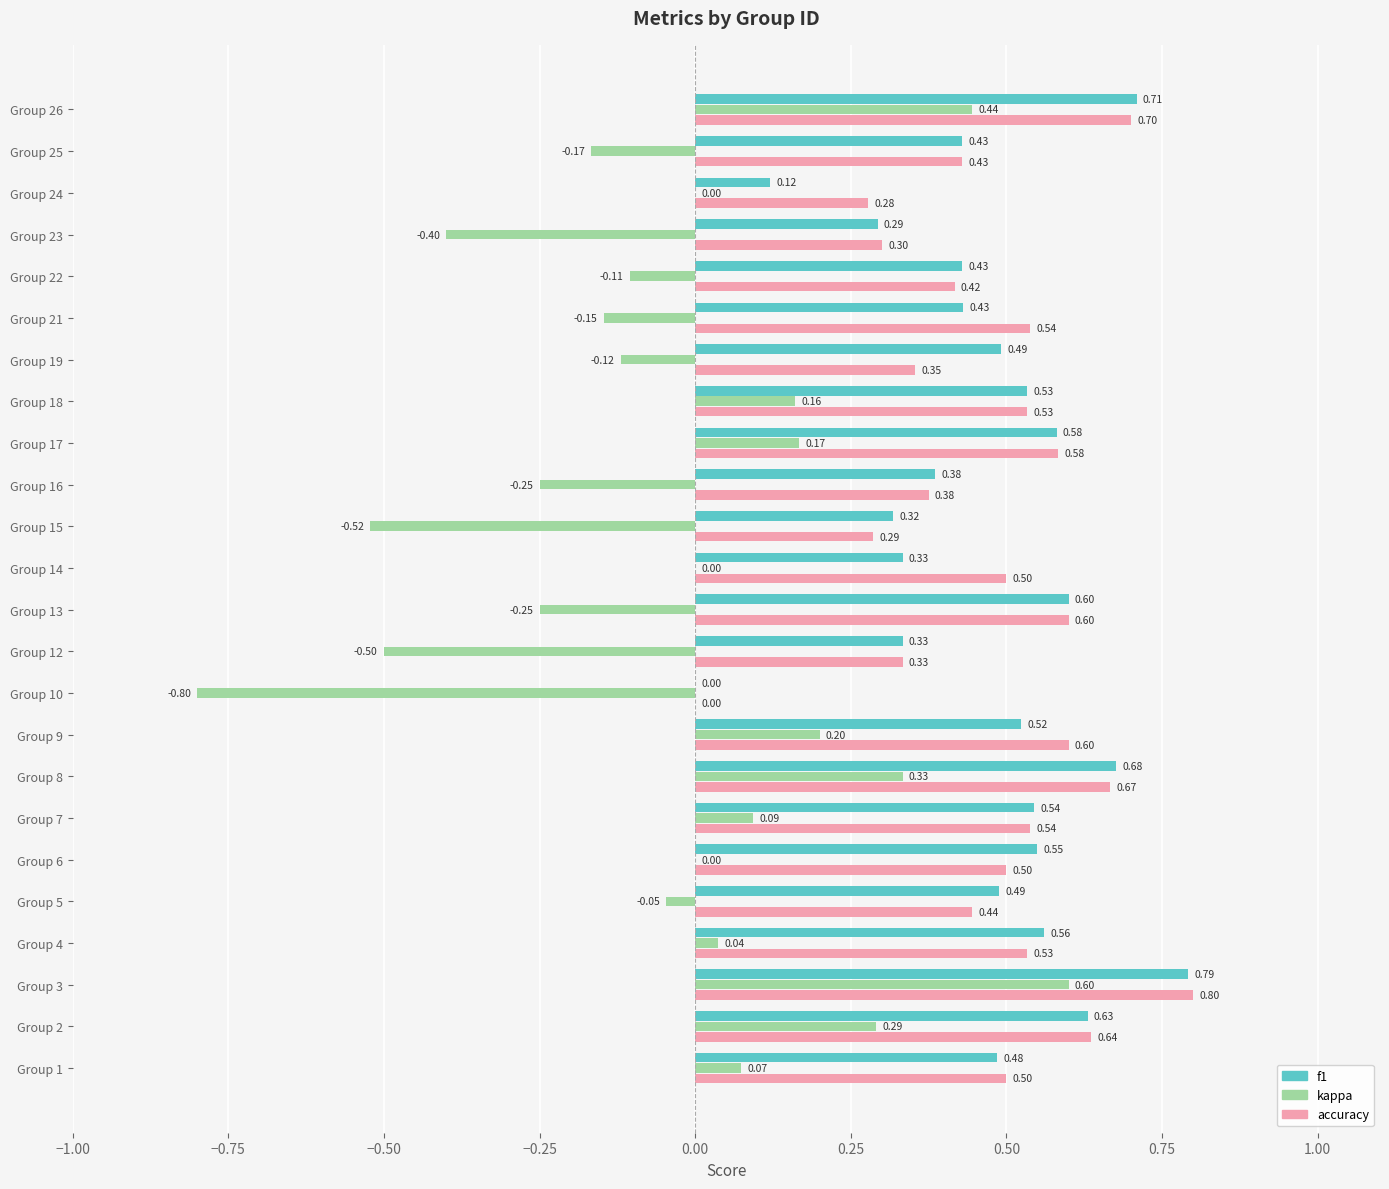

What is the average value of the accuracy series?

0.5